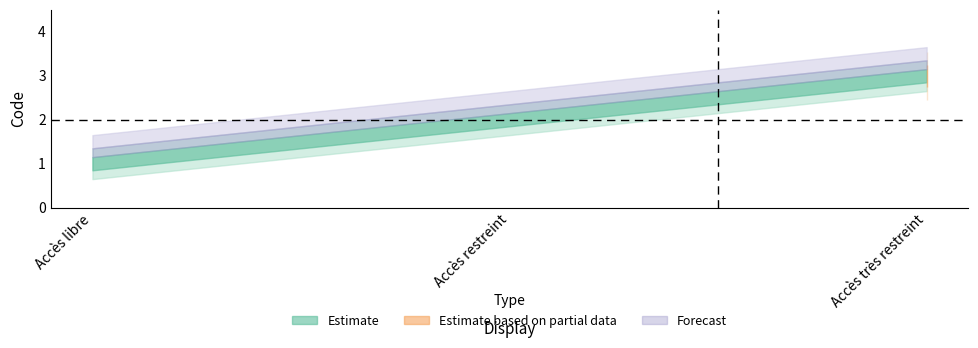

What is the smallest value displayed?

1